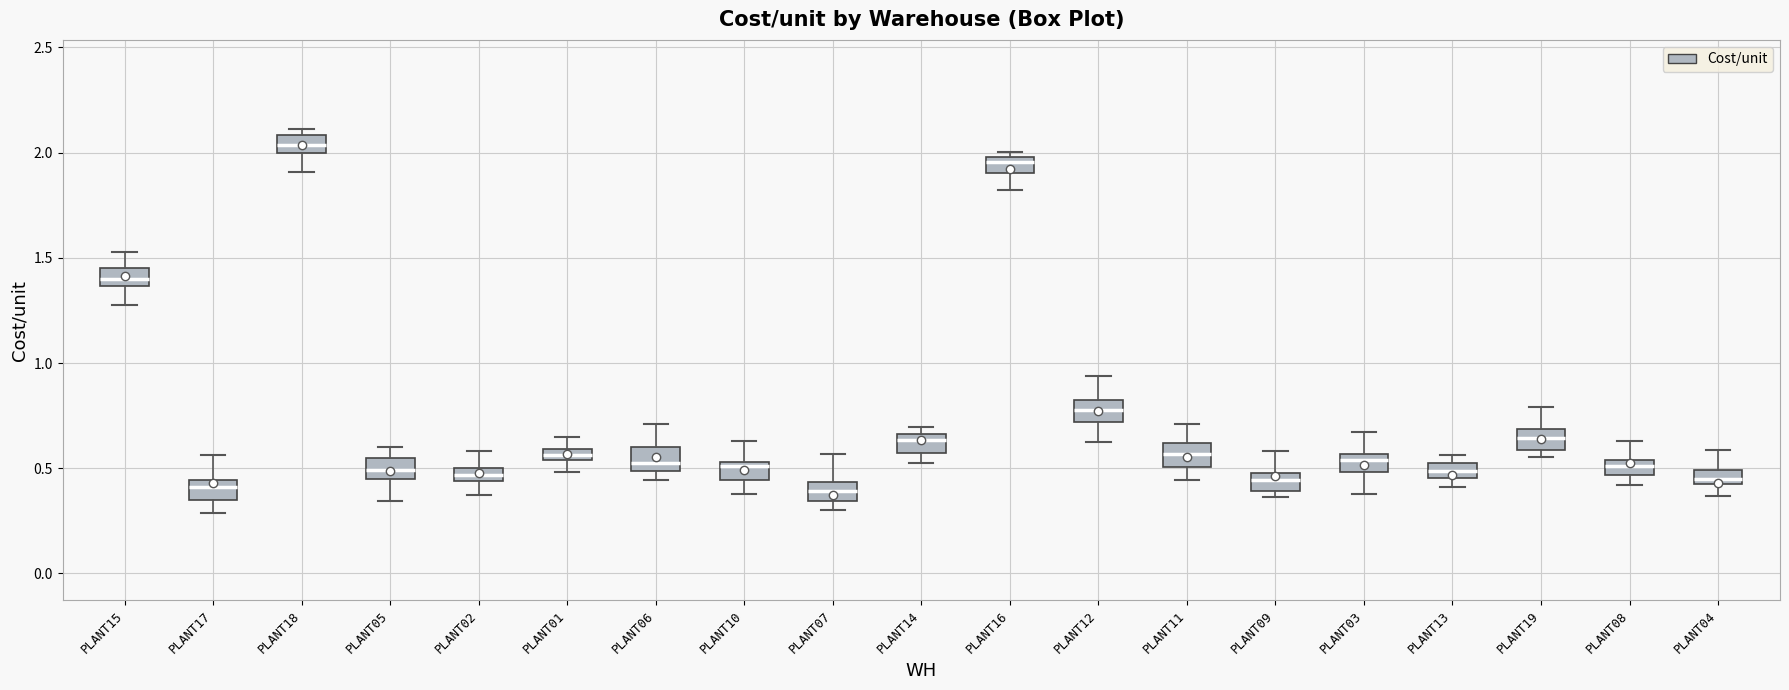

Where is the upper edge of the box for PLANT08 on the y-axis? The values are not printed on the chart, so give them approximately, as read against the axis.

0.55